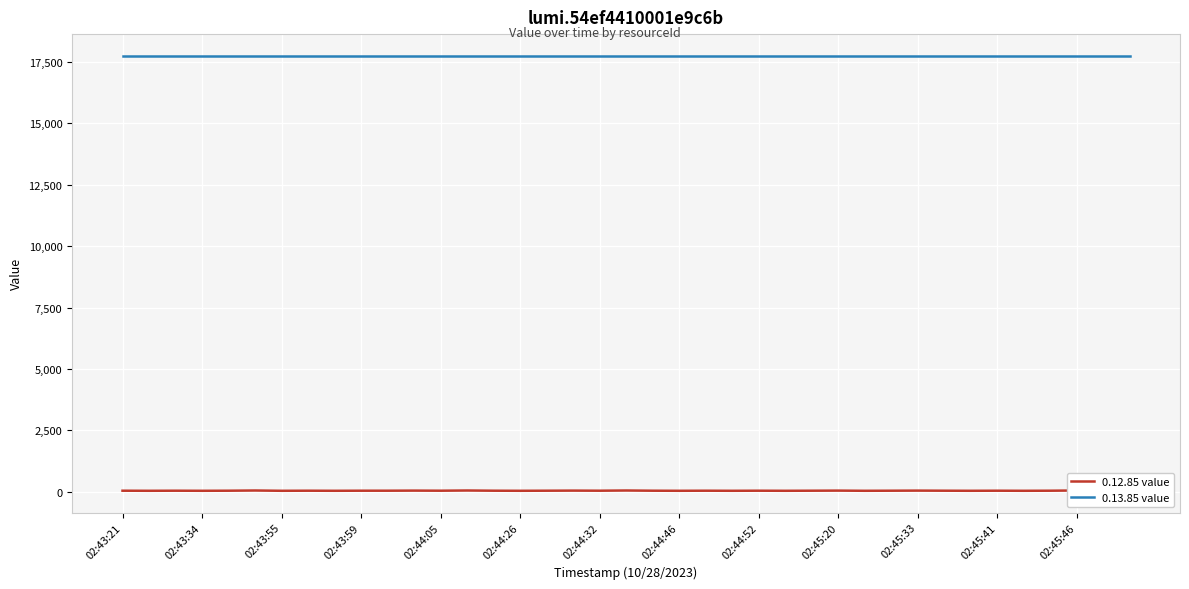

At which category is the sum across all series the highest?

02:44:26